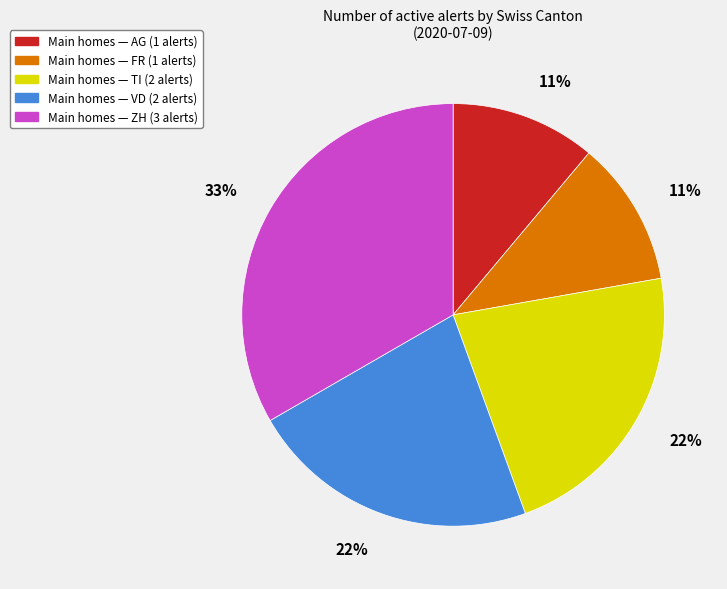

Count the number of slices in the pie.

5